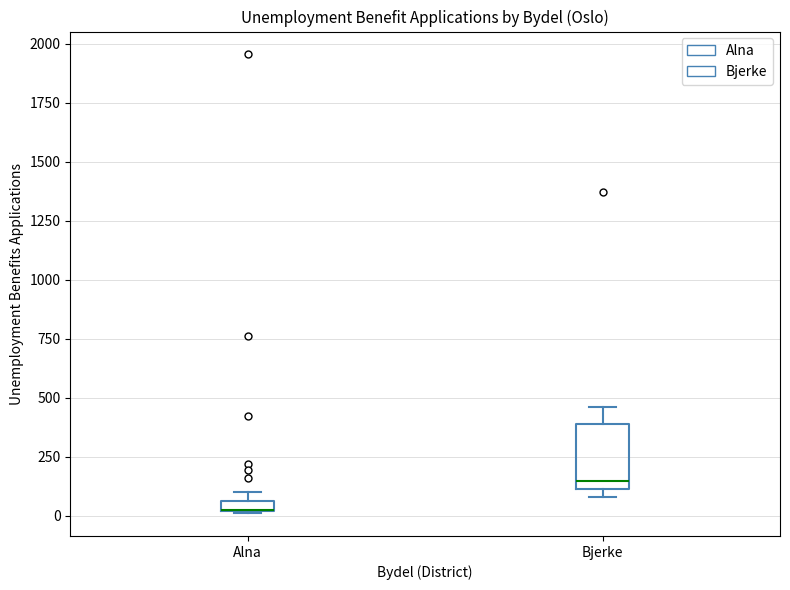

Which box is the tallest, from its lower edge to its upper edge?

Bjerke